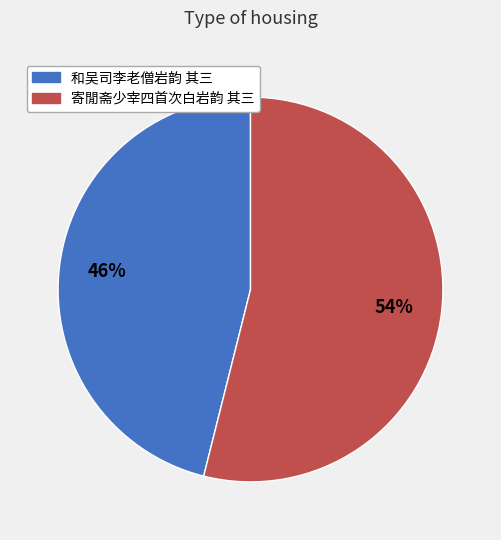

Which slice is the largest?

寄閒斋少宰四首次白岩韵 其三